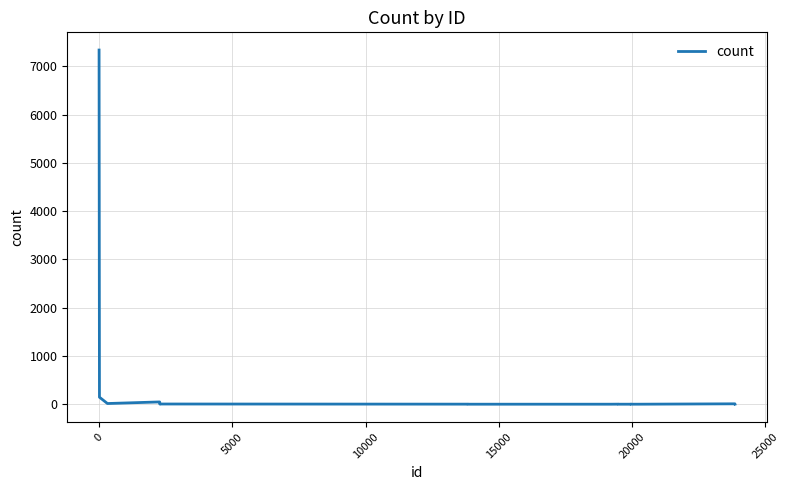

What is the difference between the maximum and minimum values?

7337